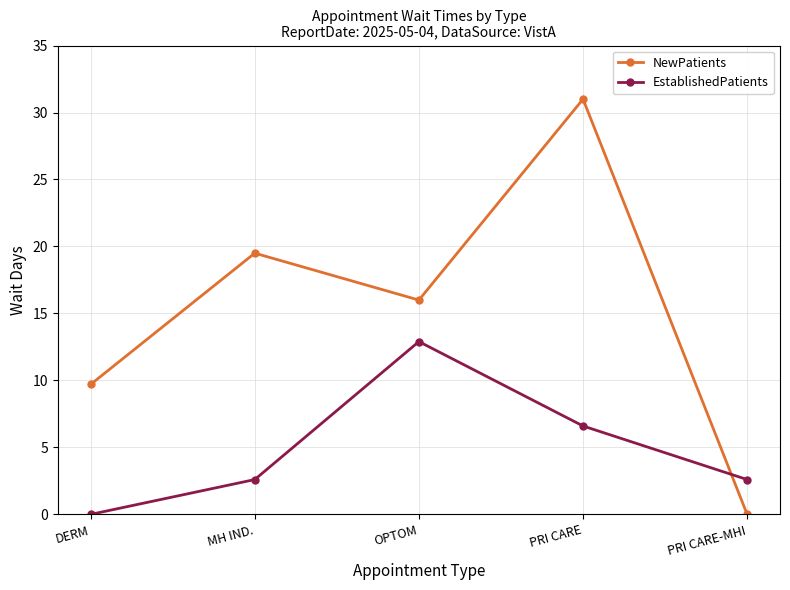

Where does the NewPatients series first go above 16?

MH IND.